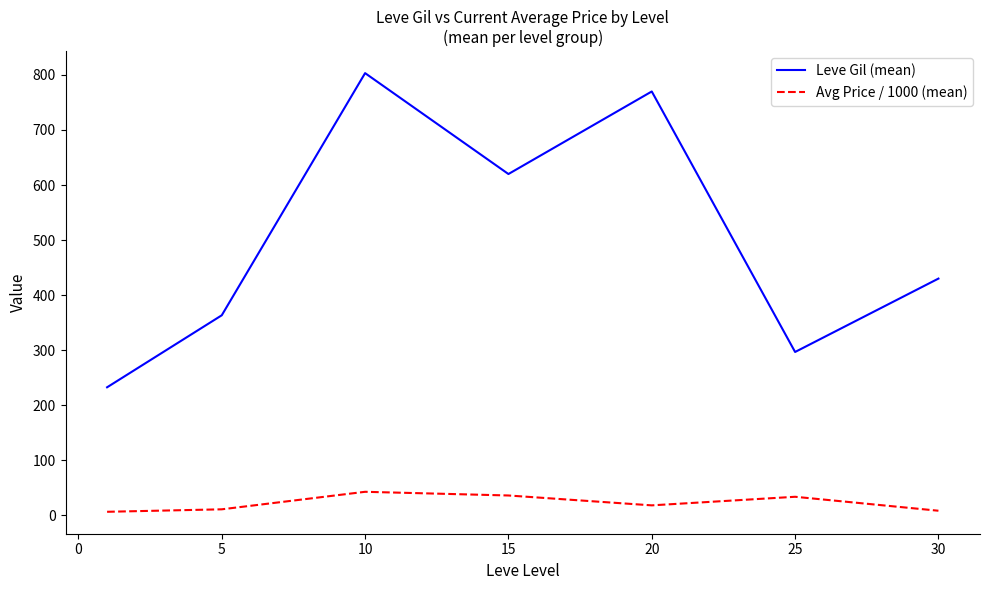

True or false: Avg Price / 1000 (mean) and Leve Gil (mean) cross at least once.

False